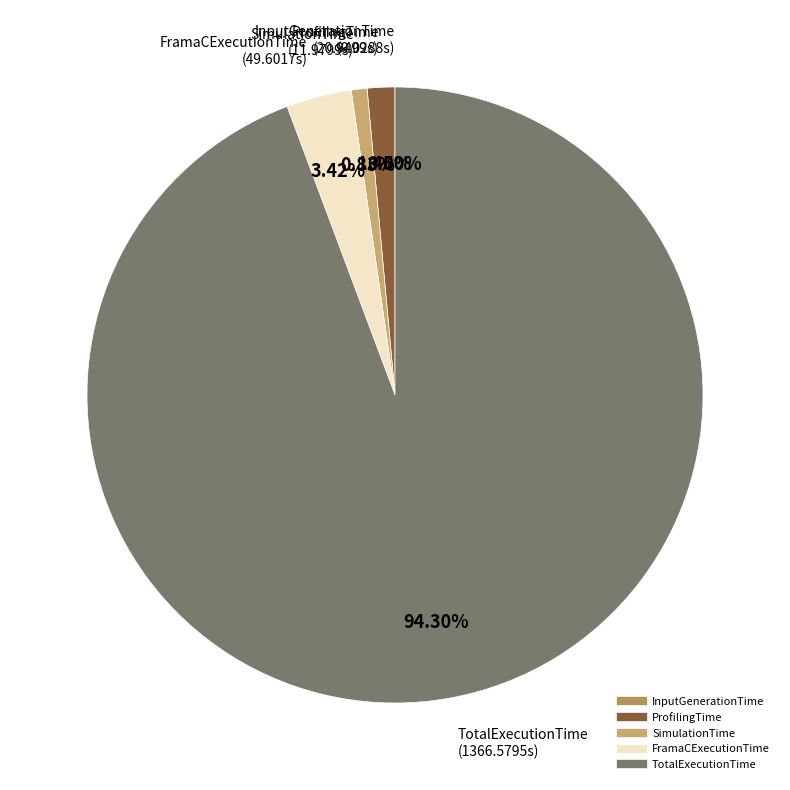

Is FramaCExecutionTime the majority of the pie?

No